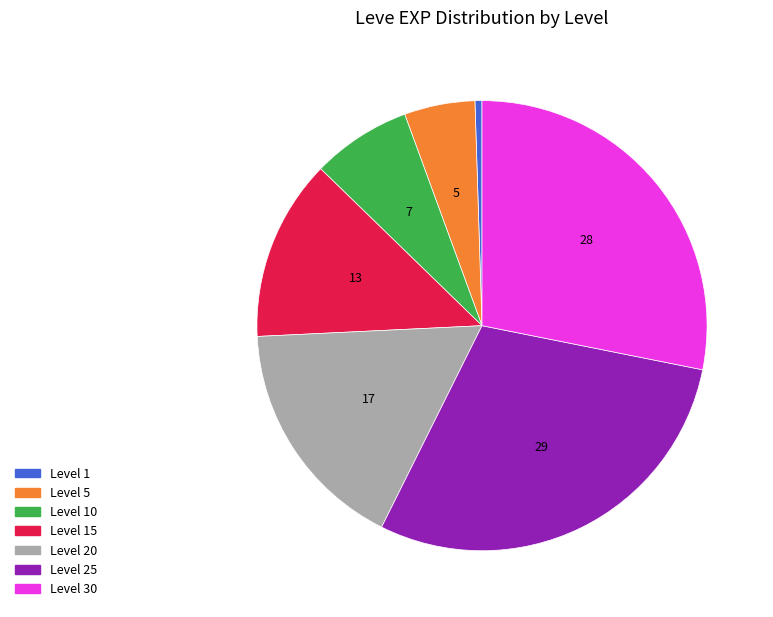

Do Level 5 and Level 20 together represent more than half of the pie?

No